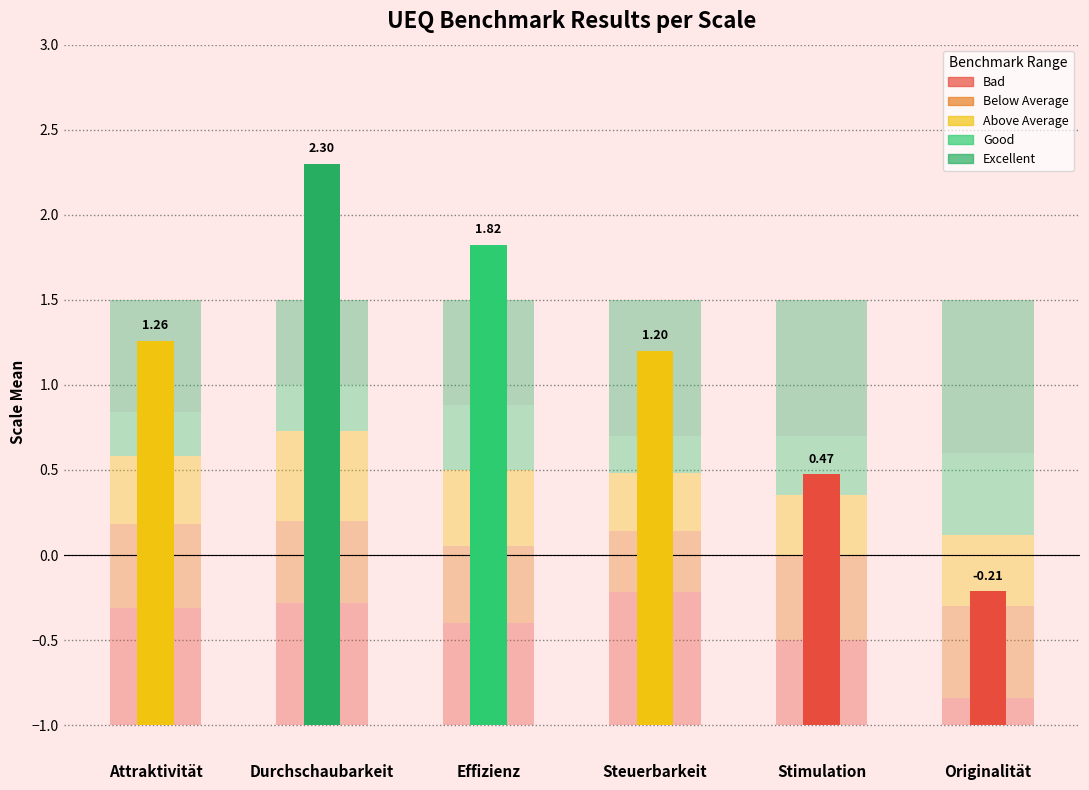

What is the difference between the maximum and second lowest values in the Below Average series?

0.1